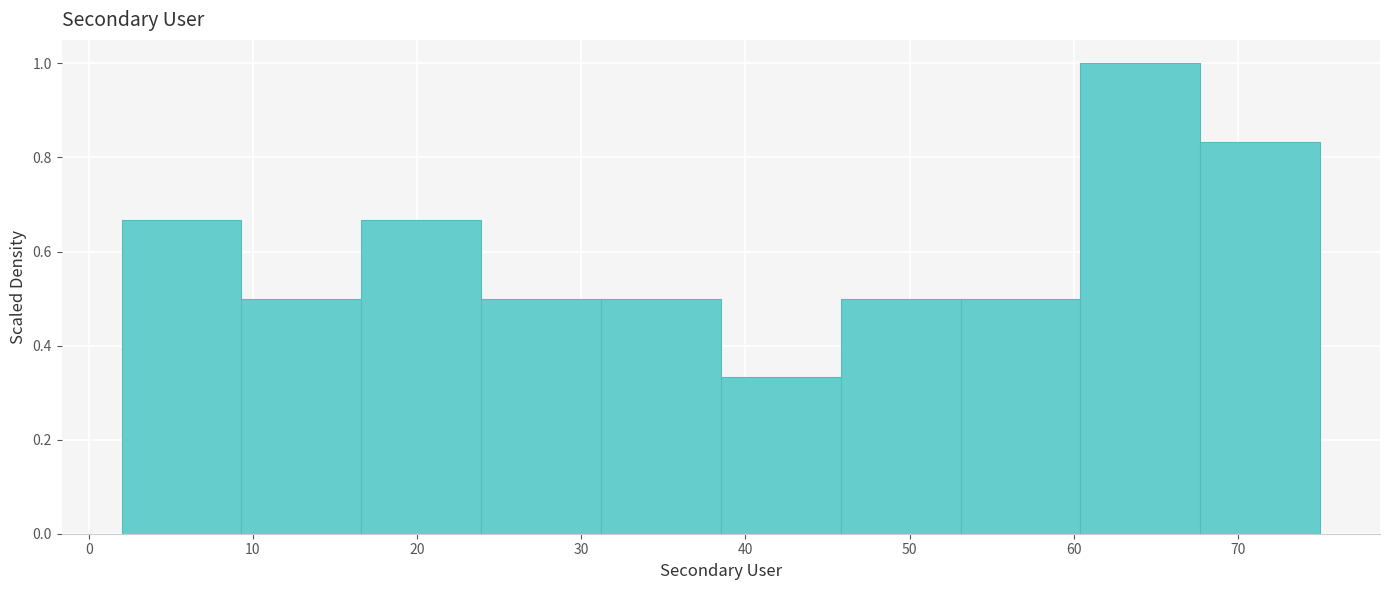

Which range on the x-axis has the tallest bar?

60.4 to 67.7